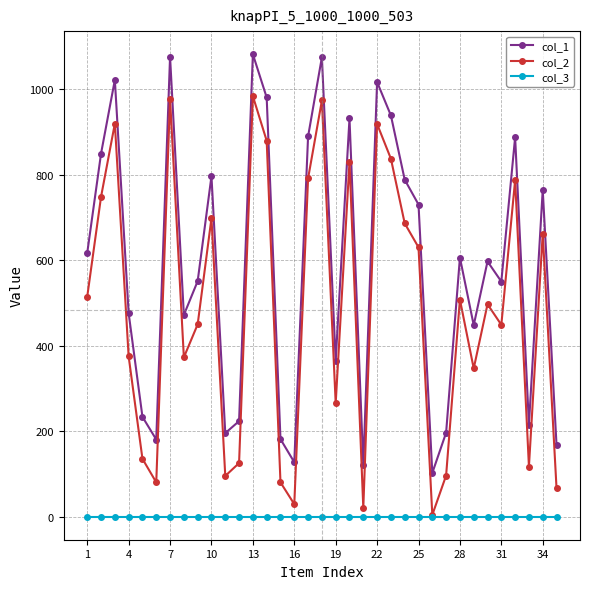

True or false: col_2 has more than 0 points higher than both neighbors.

True